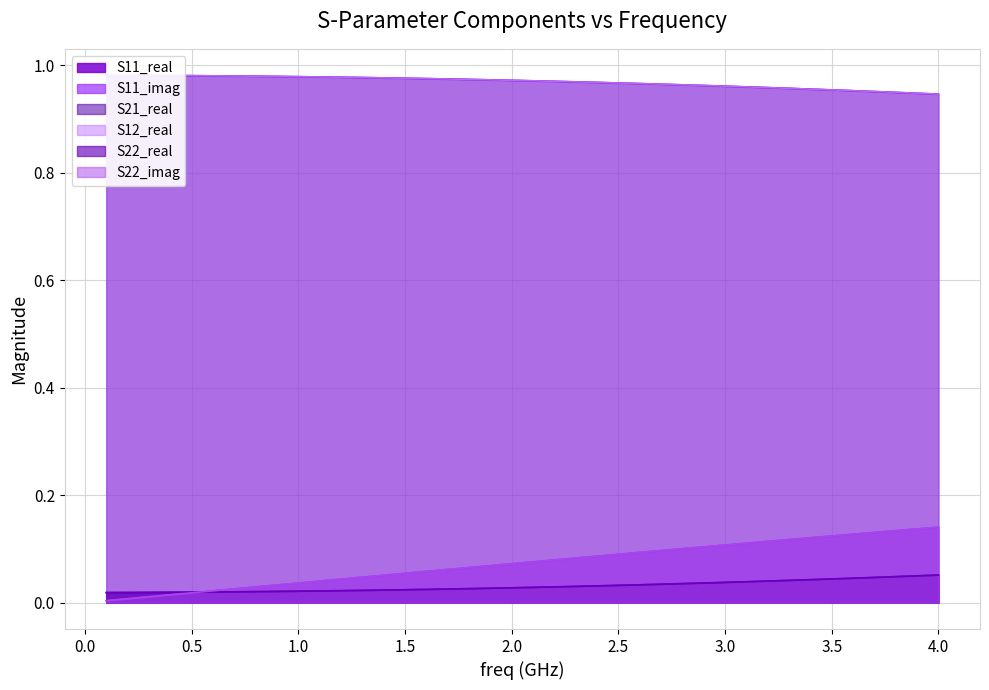

The S11_imag series shows 0.0 at 0.5. True or false?

False